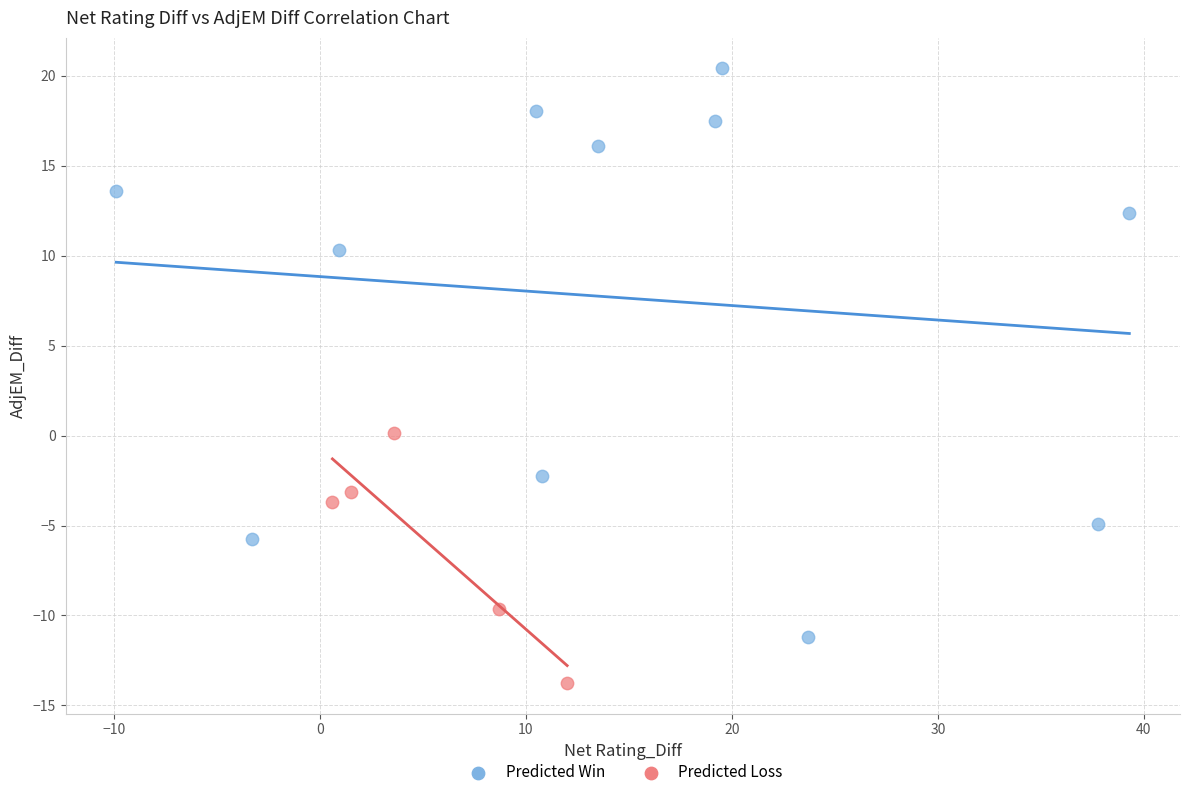

Which series contains the lowest Y value?

Predicted Loss